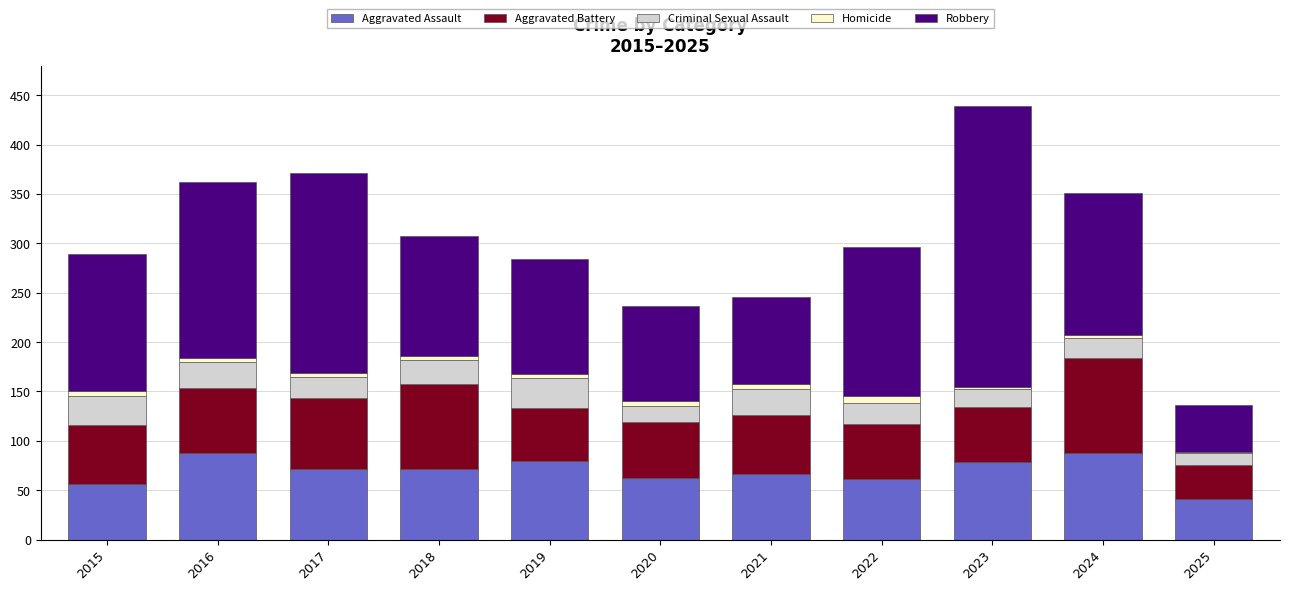

The Aggravated Assault series shows 56 at 2015. True or false?

True